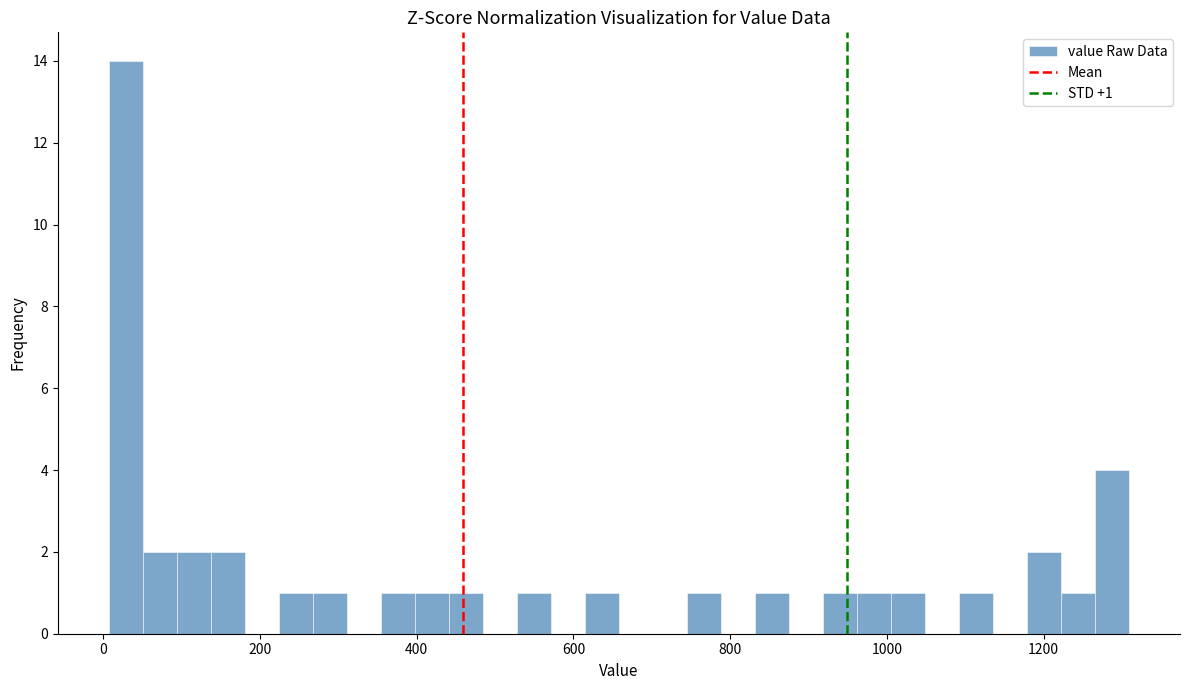

Read against the x-axis, roughly where is the centre of the tallest bar?

20